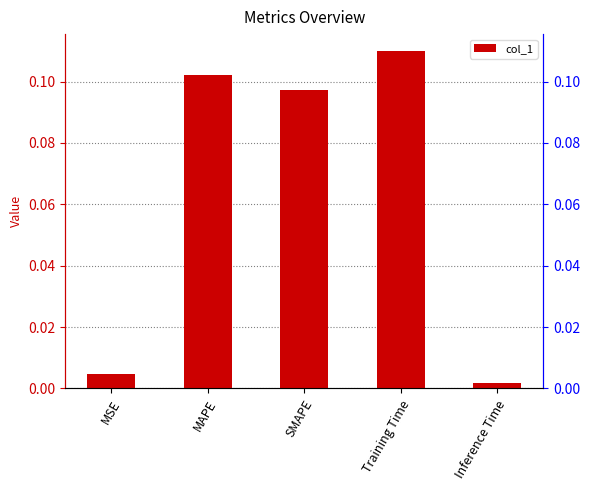

What position from the right is SMAPE?

3